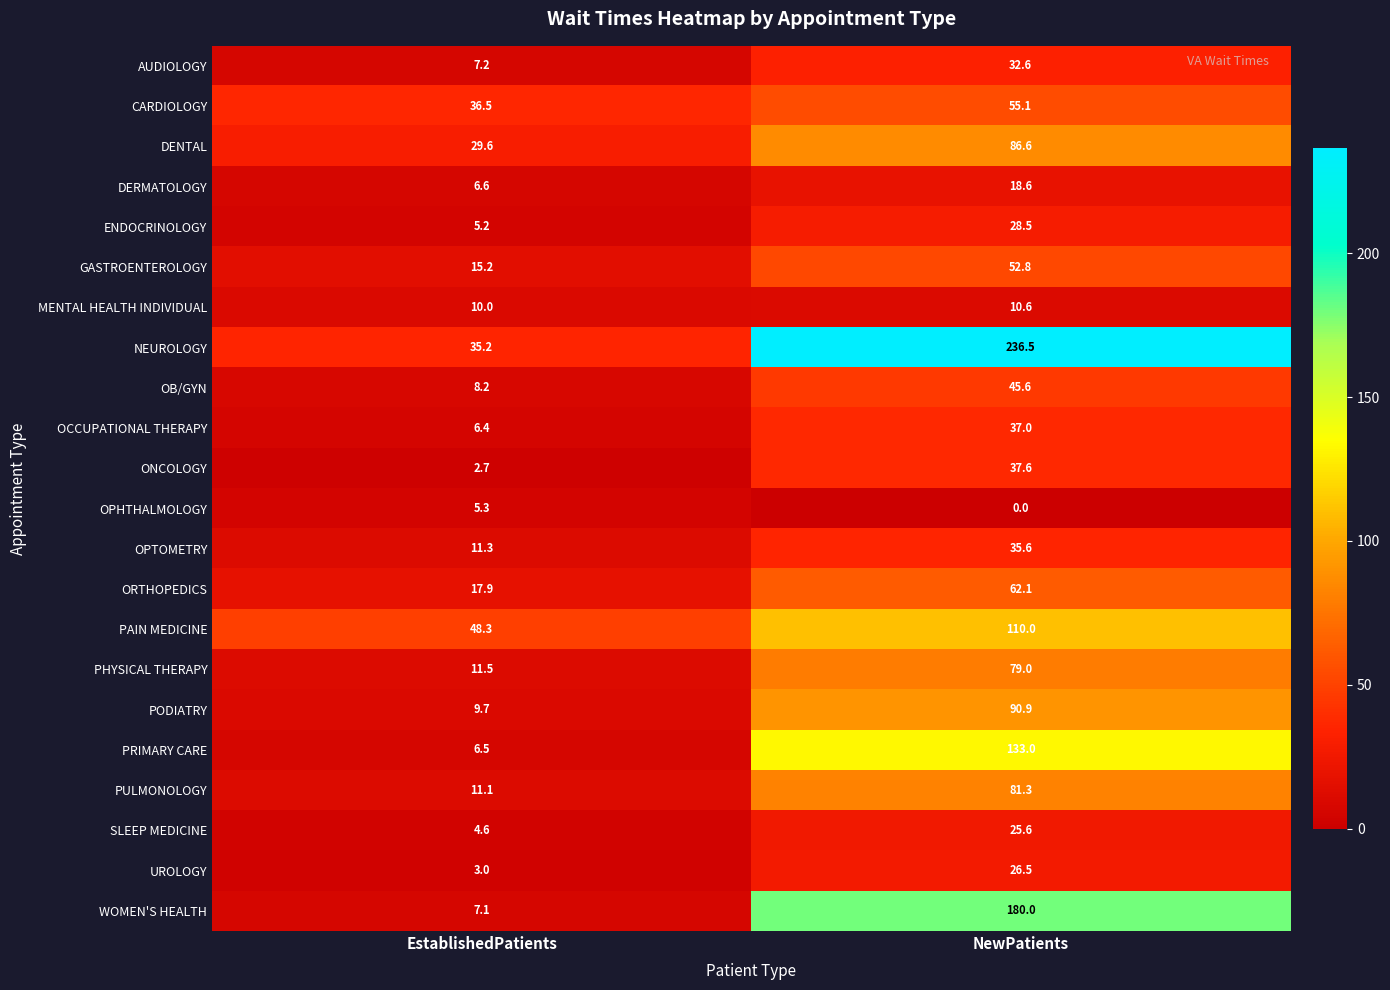

How many data points does each series have?

2